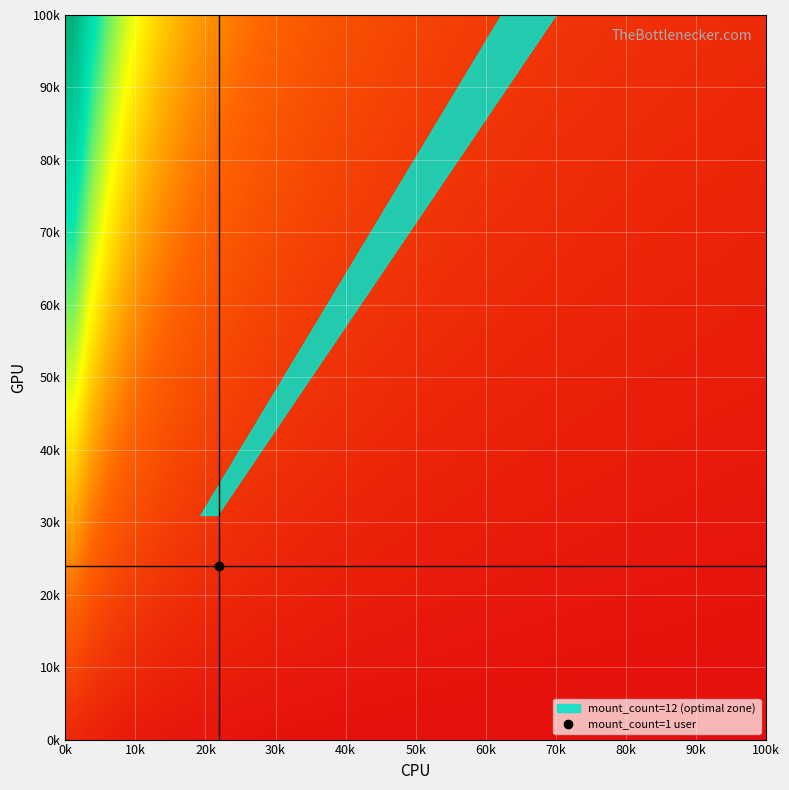

What is the greatest value displayed?

11.9